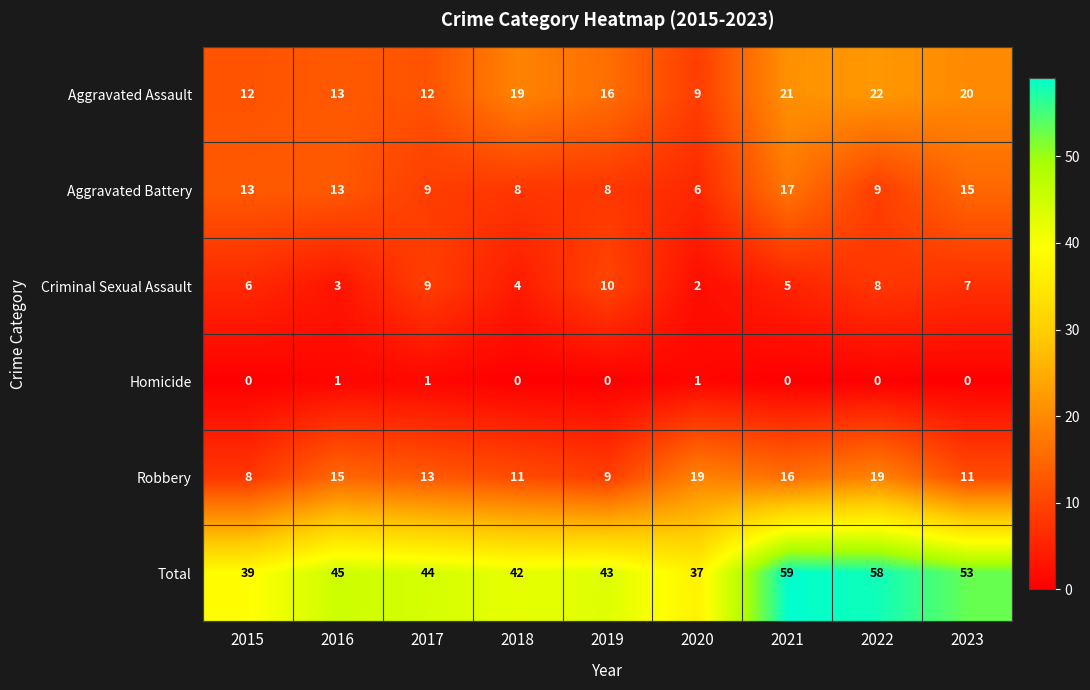

Count the number of data series in this chart.

6